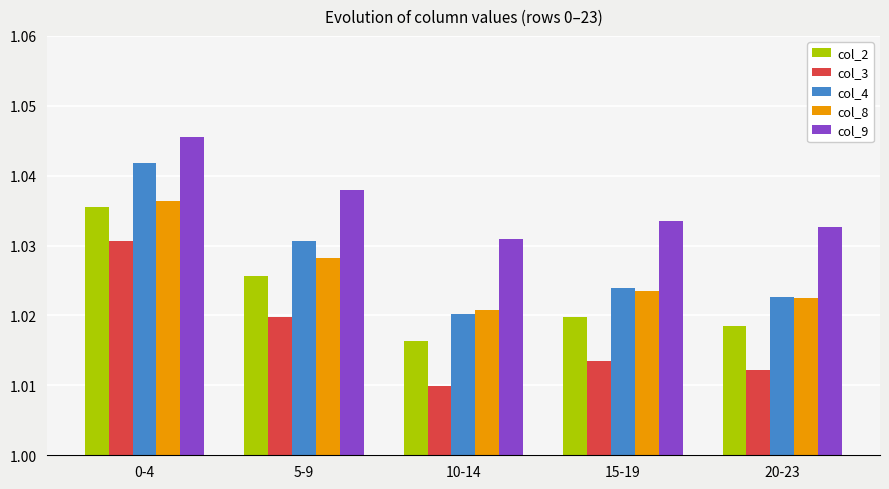

Rank the categories by col_3 value from lowest to highest.

10-14, 20-23, 15-19, 5-9, 0-4